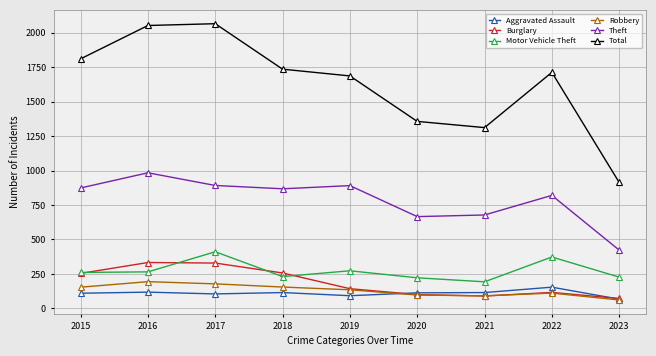

Is this an area chart (filled region under the line)?

No